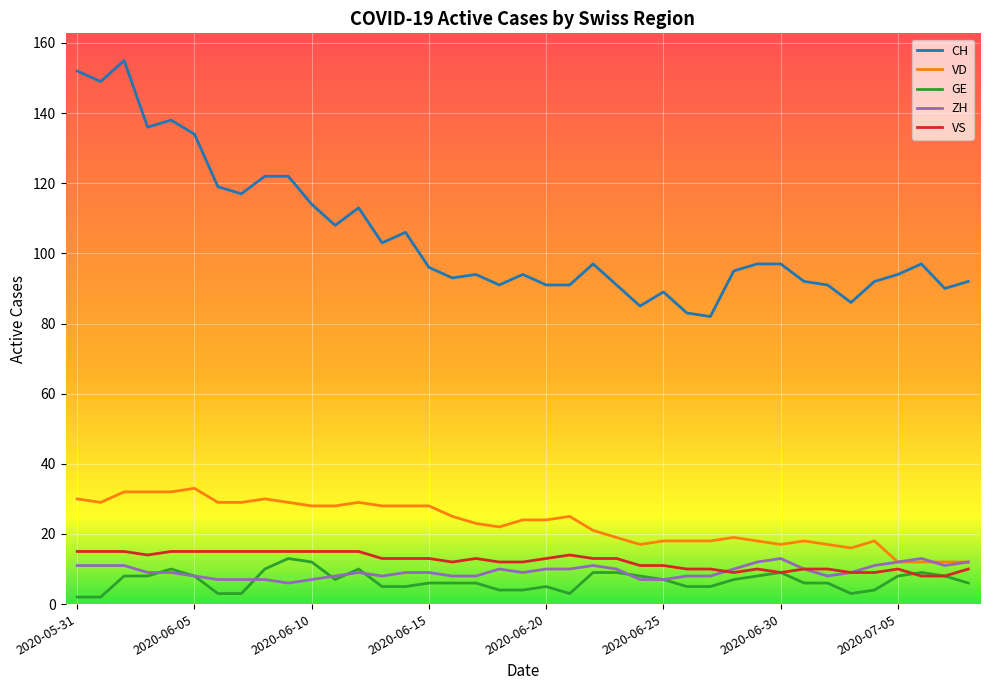

Count the number of data series in this chart.

5